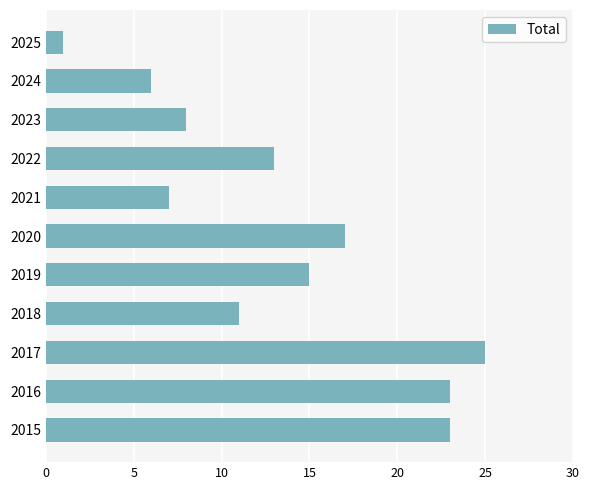

What is the sum of all values?

149